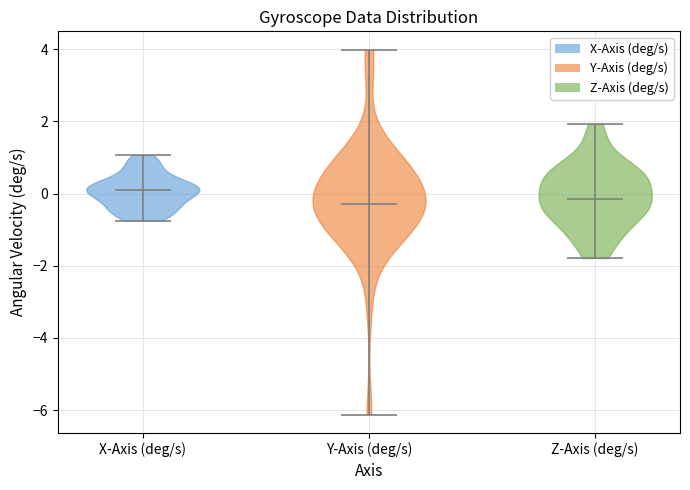

Reading left to right, read every violin against the y-axis: where its median line is, and the lowest and highest points it reaches. The values are not printed on the chart, so give them approximately, as read against the axis.

X-Axis (deg/s): median line 0.0, lowest point -0.8, highest point 1.0
Y-Axis (deg/s): median line -0.2, lowest point -6.2, highest point 4.0
Z-Axis (deg/s): median line -0.2, lowest point -1.8, highest point 2.0